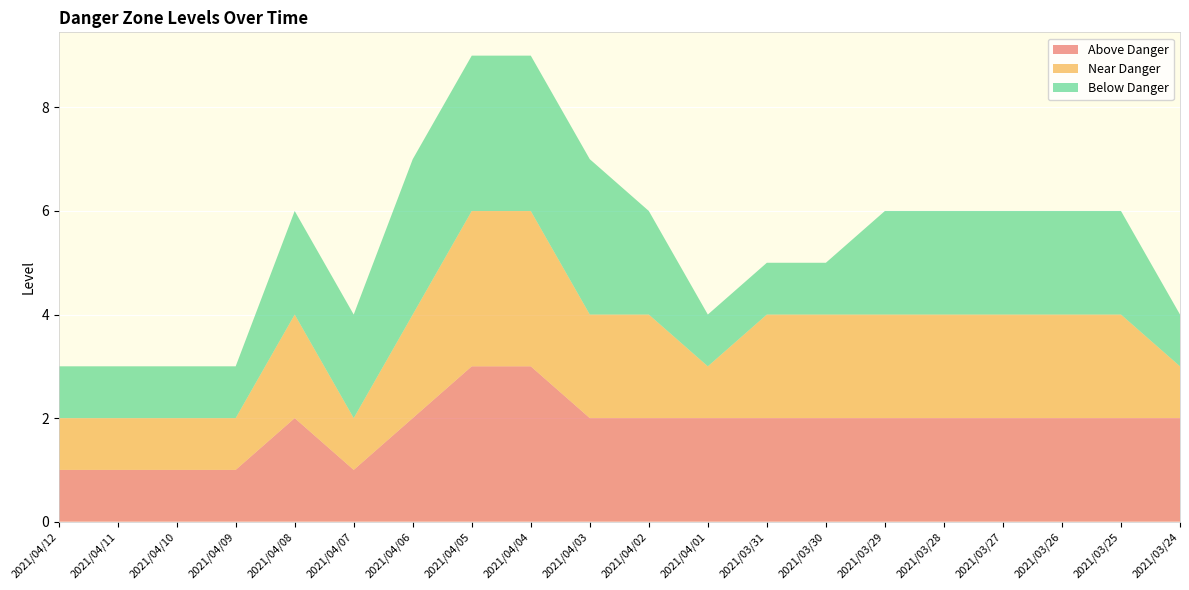

Reading right to left, list all the values displayed in this chart.

Above Danger: 2	2	2	2	2	2	2	2	2	2	2	3	3	2	1	2	1	1	1	1
Near Danger: 1	2	2	2	2	2	2	2	1	2	2	3	3	2	1	2	1	1	1	1
Below Danger: 1	2	2	2	2	2	1	1	1	2	3	3	3	3	2	2	1	1	1	1